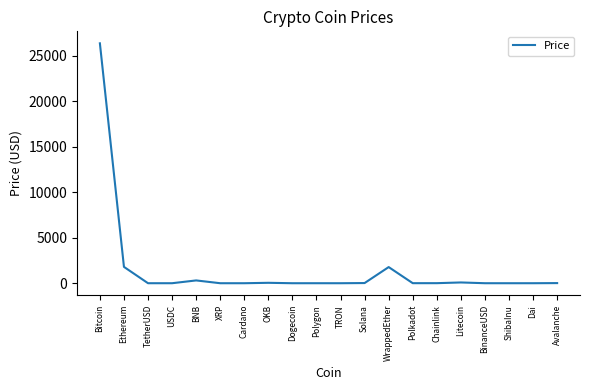

What is the difference between the second highest and minimum values?

1796.2